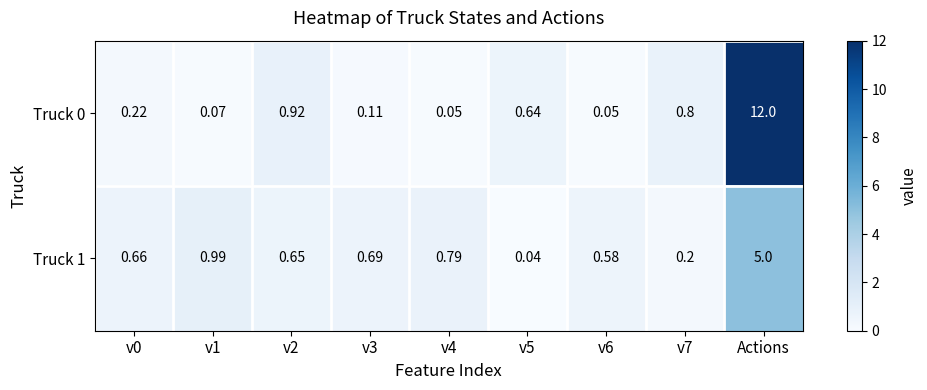

At which category is the sum across all series the highest?

Actions